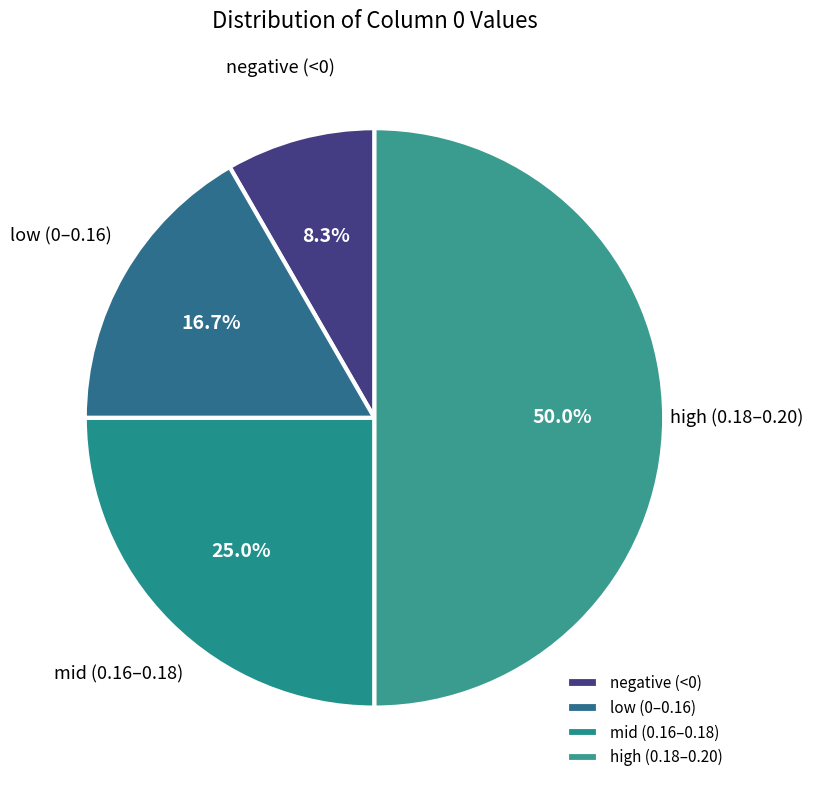

Is the sum of high (0.18–0.20) and negative (<0) greater than half?

Yes